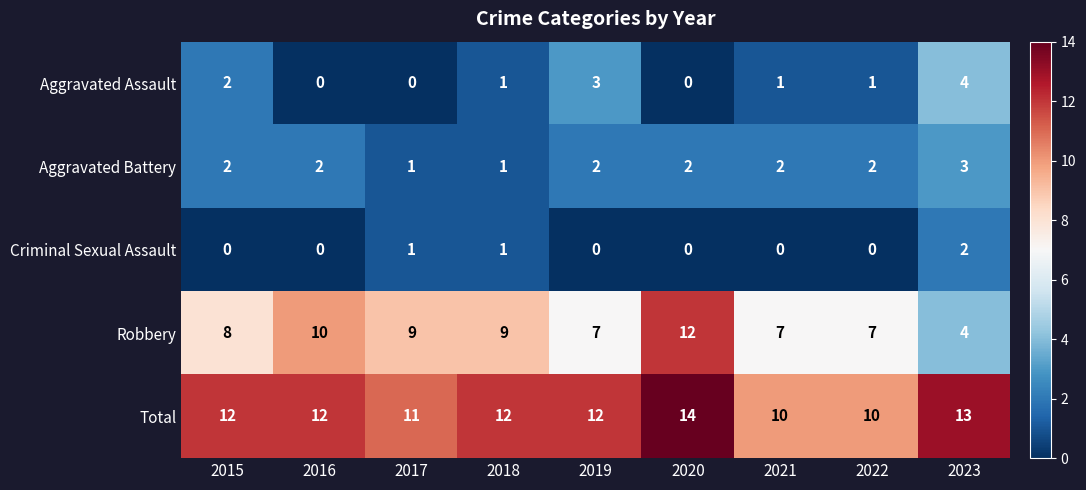

List the series in order of their peak value, lowest first.

Criminal Sexual Assault, Aggravated Battery, Aggravated Assault, Robbery, Total